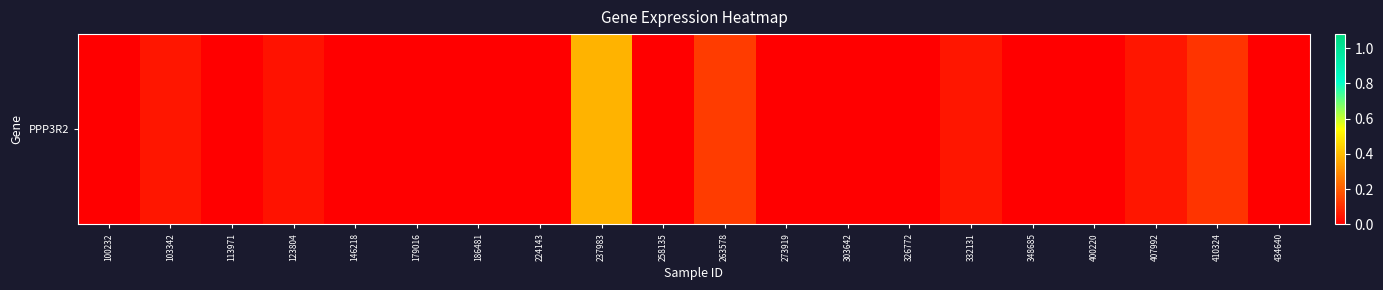

Which label corresponds to the largest value in the chart?

237983